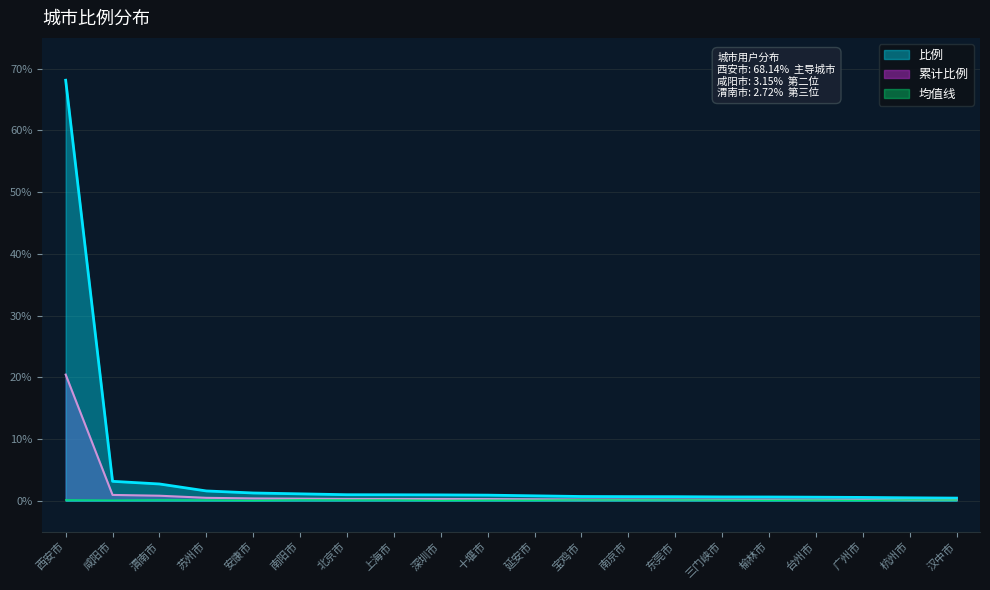

Rank the categories by value from highest to lowest.

西安市, 咸阳市, 渭南市, 苏州市, 安康市, 南阳市, 北京市, 上海市, 深圳市, 十堰市, 延安市, 宝鸡市, 南京市, 东莞市, 三门峡市, 榆林市, 台州市, 广州市, 杭州市, 汉中市